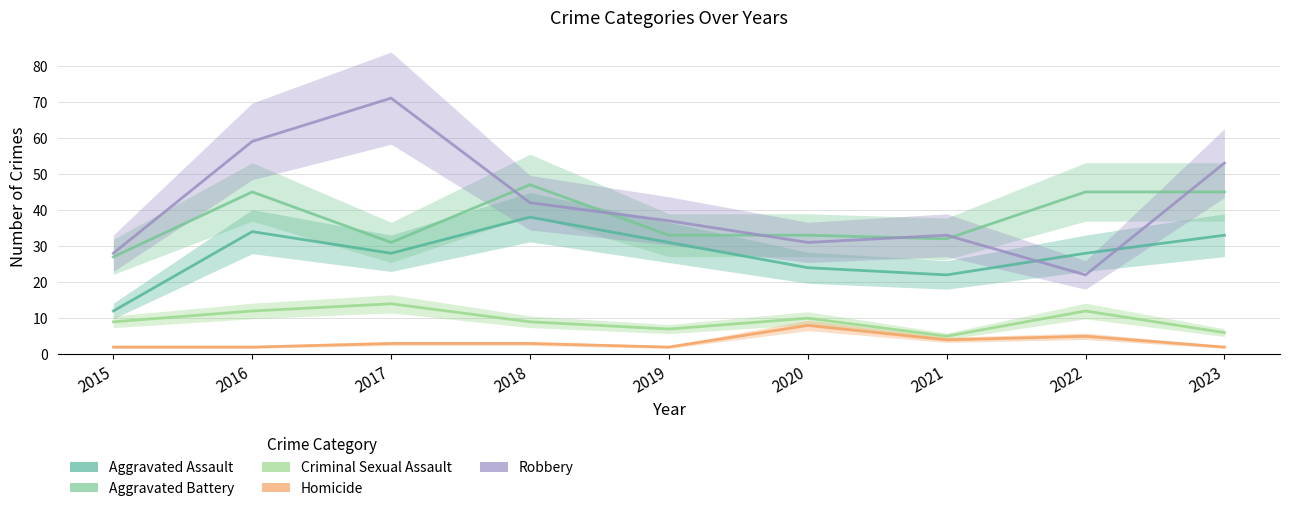

How many values in the Aggravated Battery series exceed 33?

4